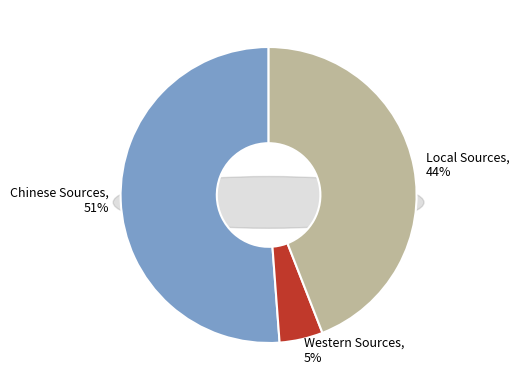

Count the number of slices in the pie.

3